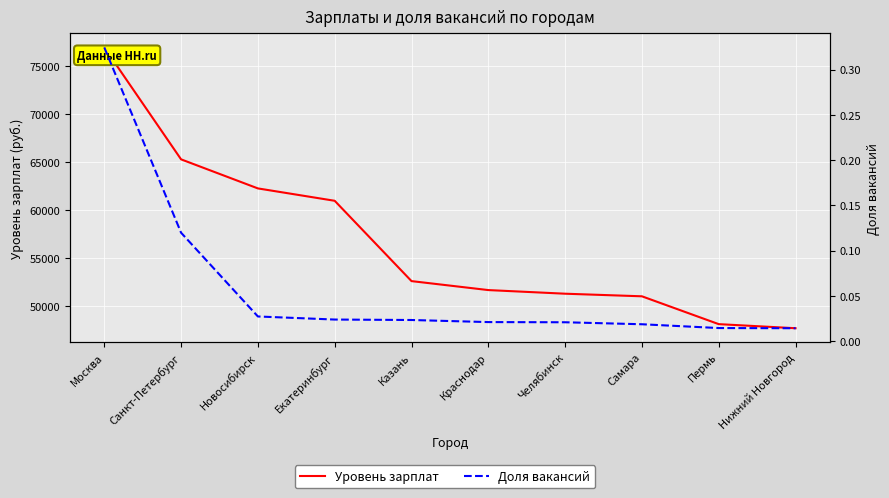

List the series in order of their peak value, lowest first.

Доля вакансий, Уровень зарплат